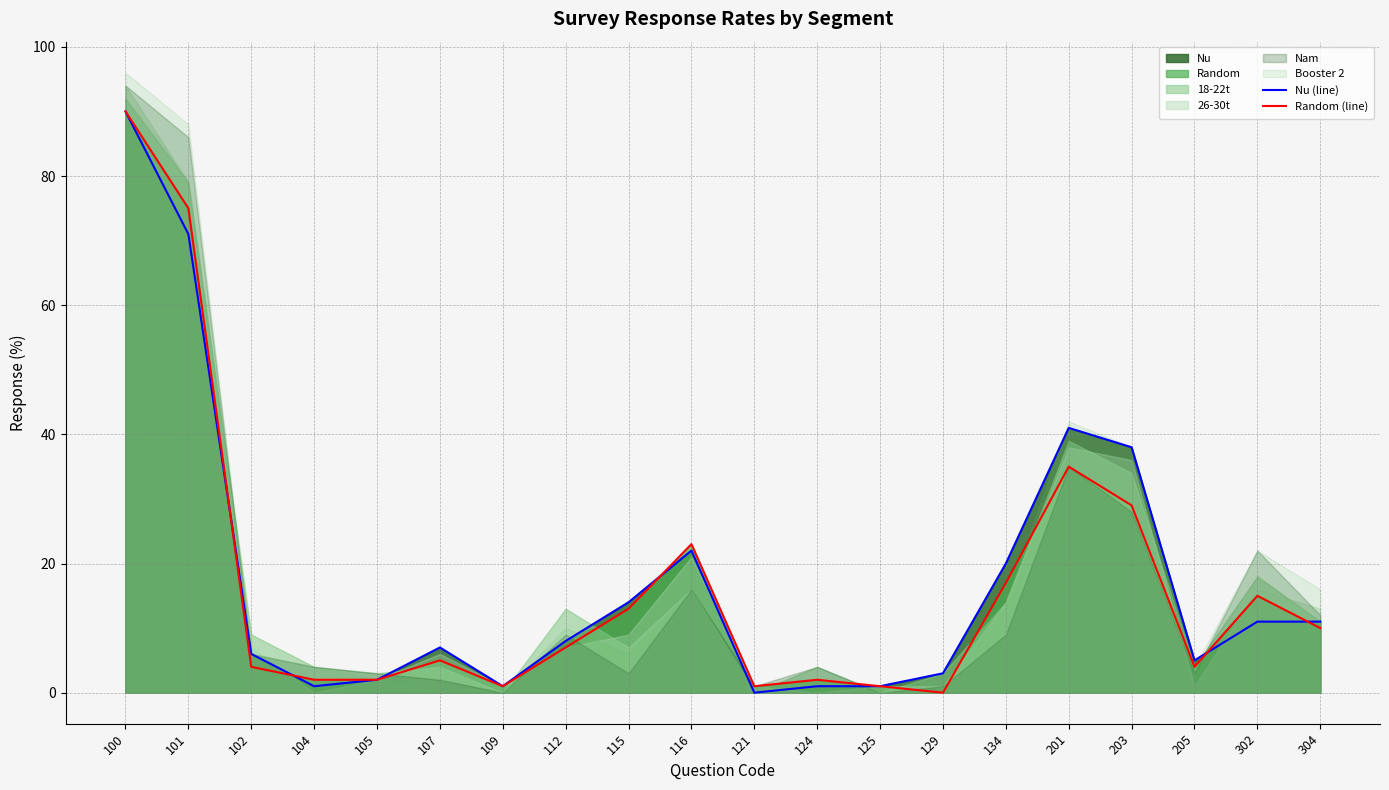

What is the maximum value for Random (line)?

90